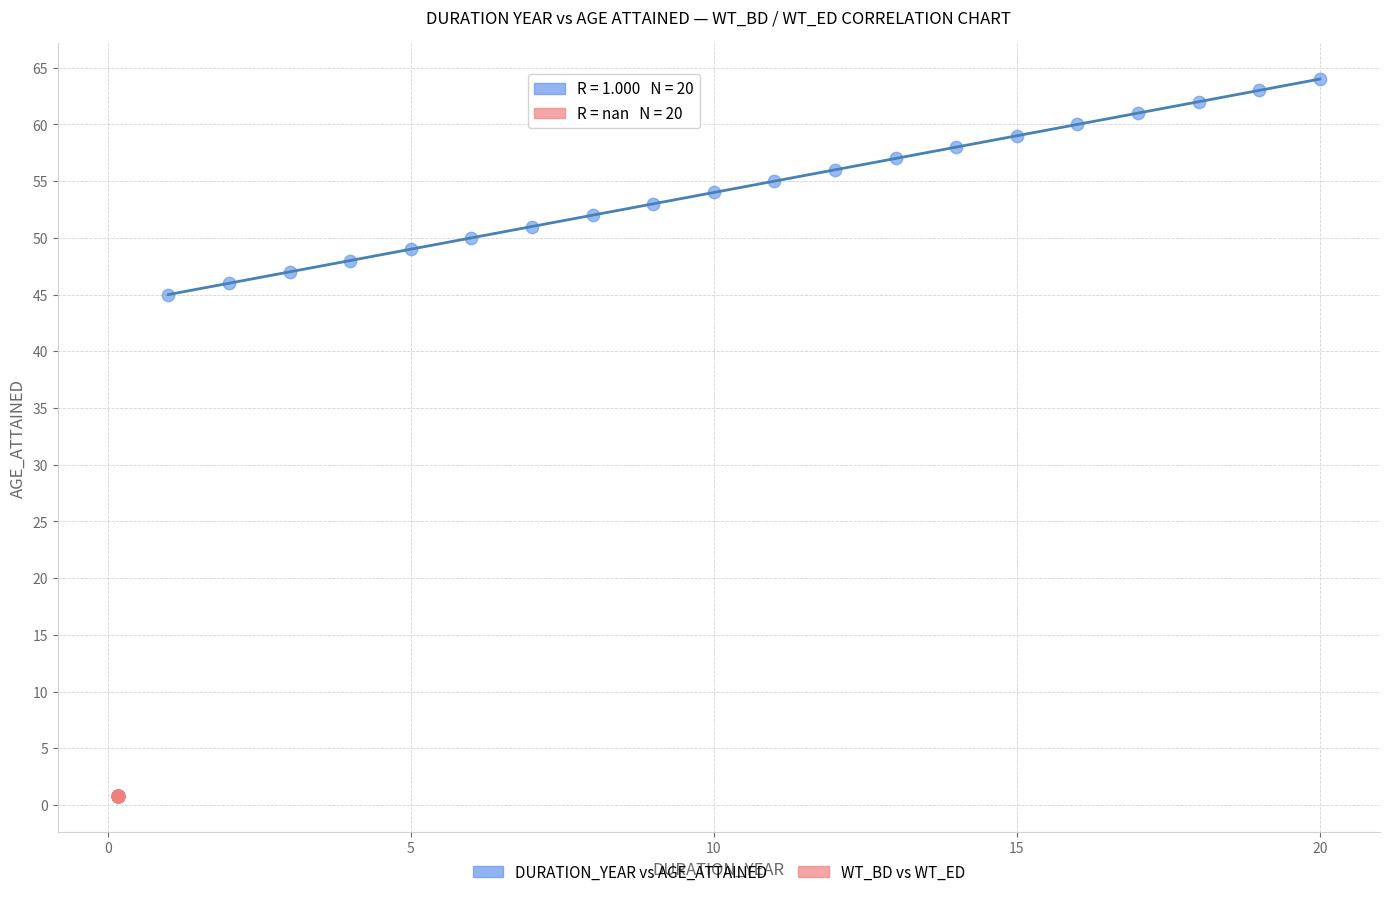

Which series has the largest Y range (max minus min)?

DURATION_YEAR vs AGE_ATTAINED